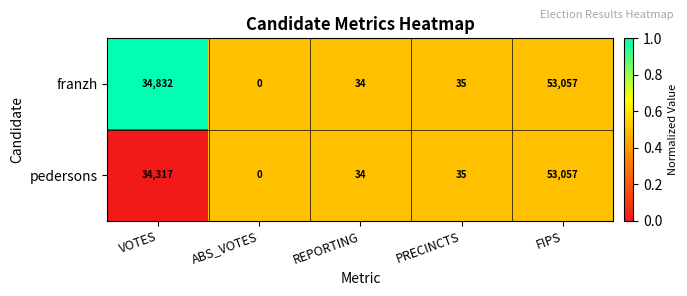

The franzh series shows 0 at ABS_VOTES. True or false?

True